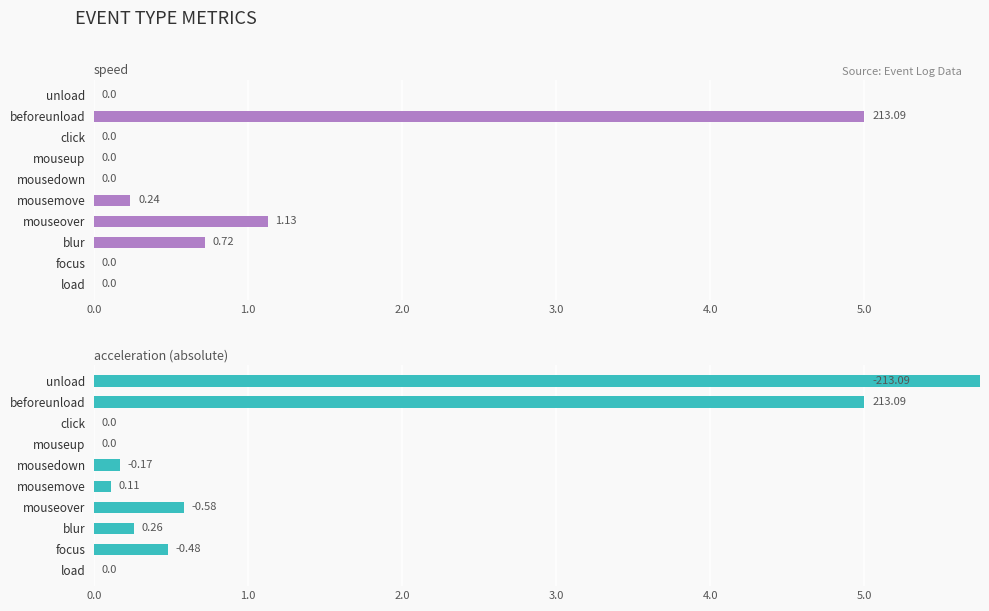

Where is acceleration nearest to the value 106?

beforeunload